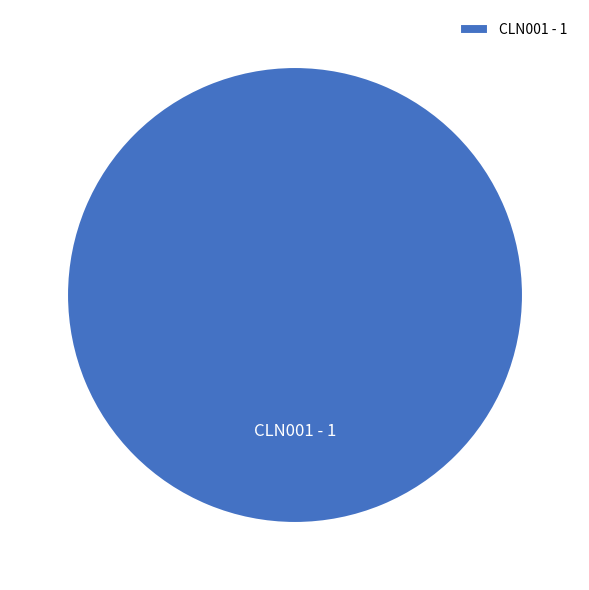

Is there a majority slice in this chart?

Yes